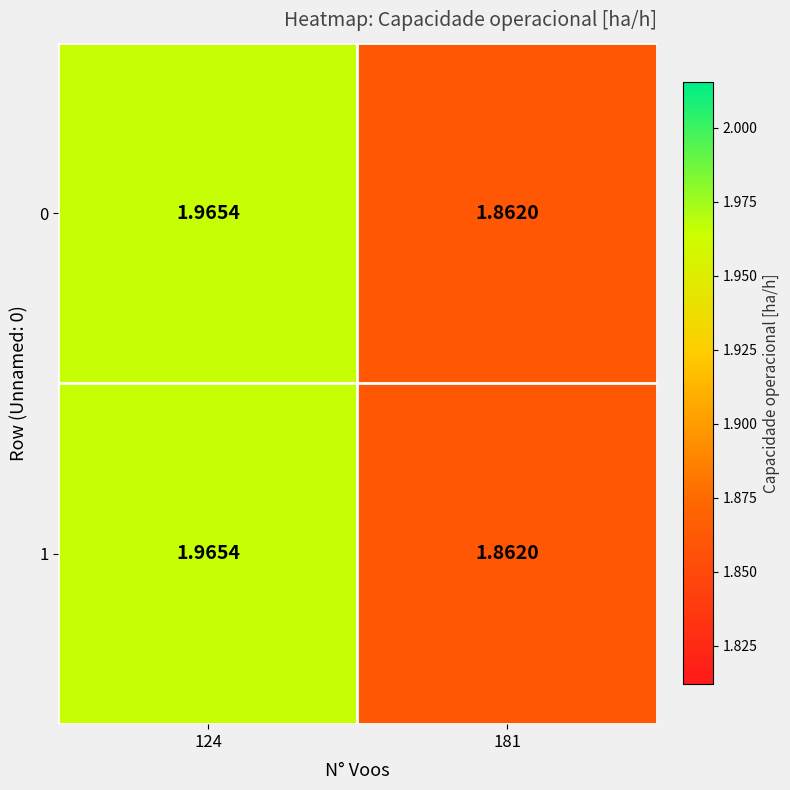

Is the value of 1 at 181 greater than the value of 0 at 124?

No